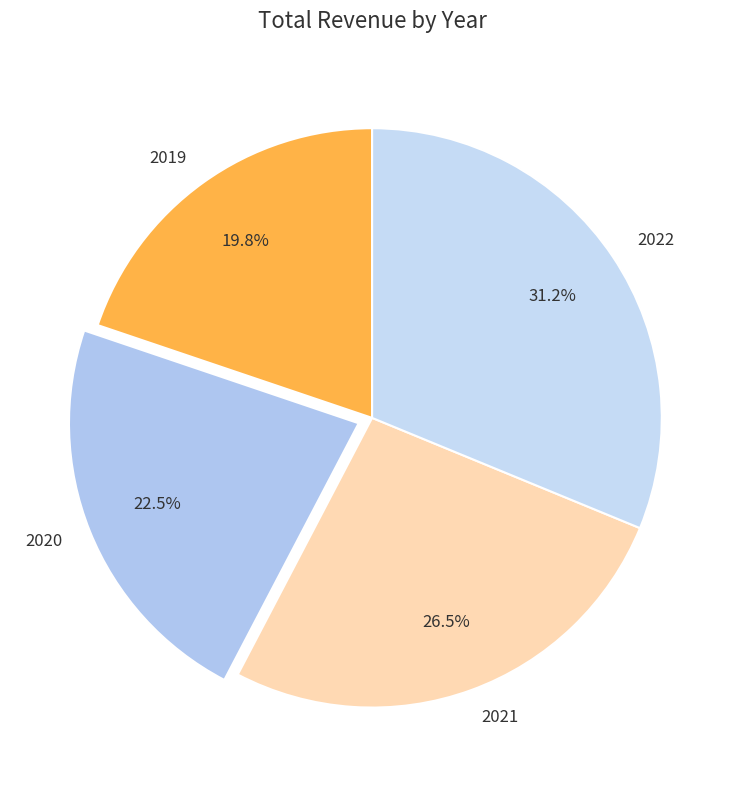

Rank the categories by value from highest to lowest.

2022, 2021, 2020, 2019